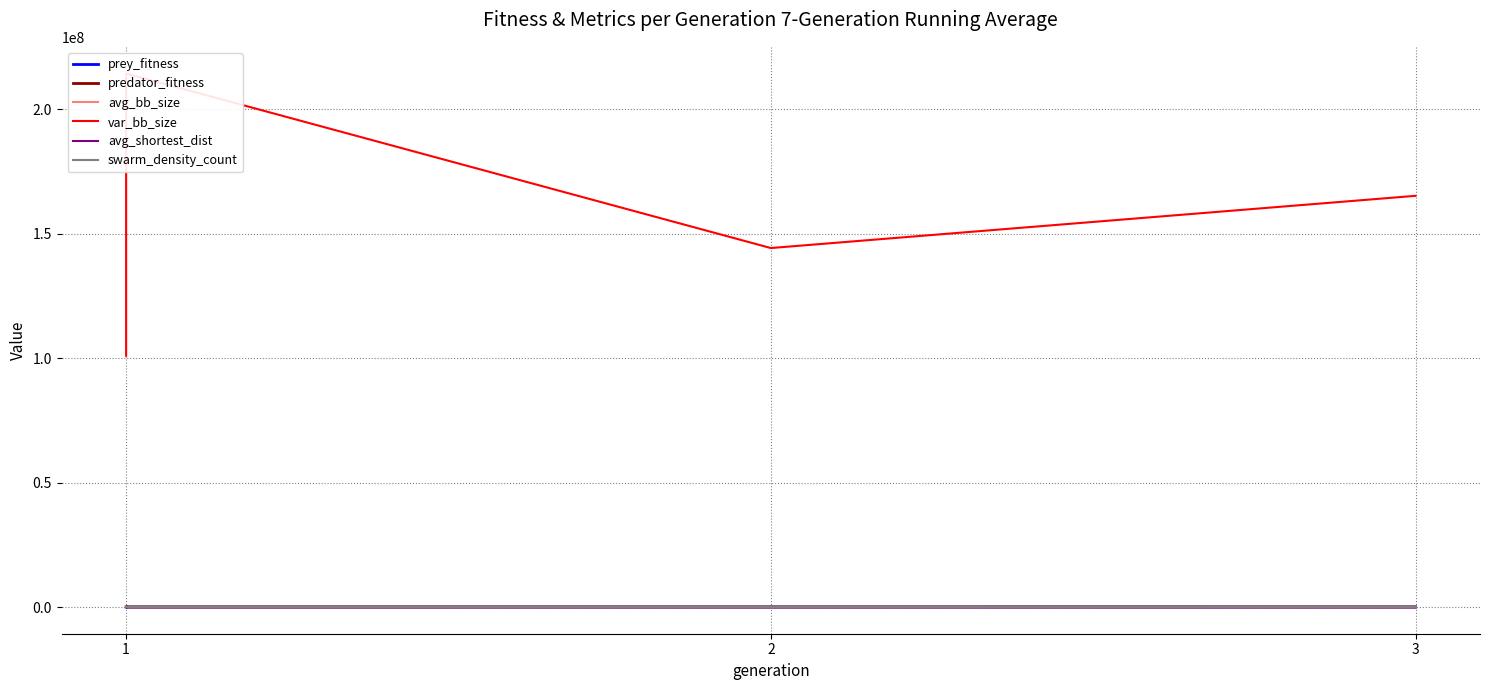

Does the chart display data point markers on the line(s)?

No